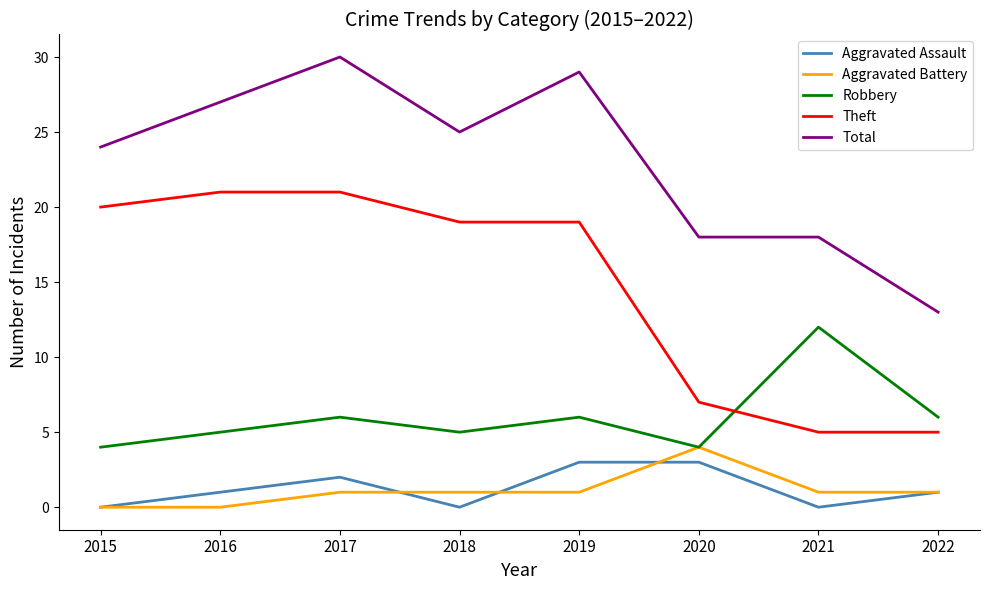

What is the total value across all series at 2019?

58